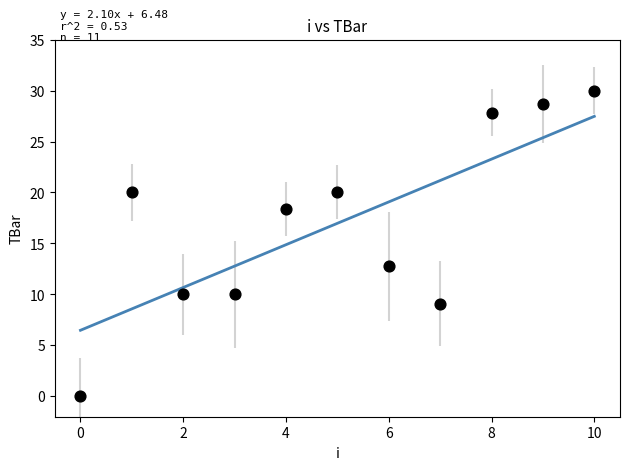

What Y value in the scatter plot is closest to 15?

12.7